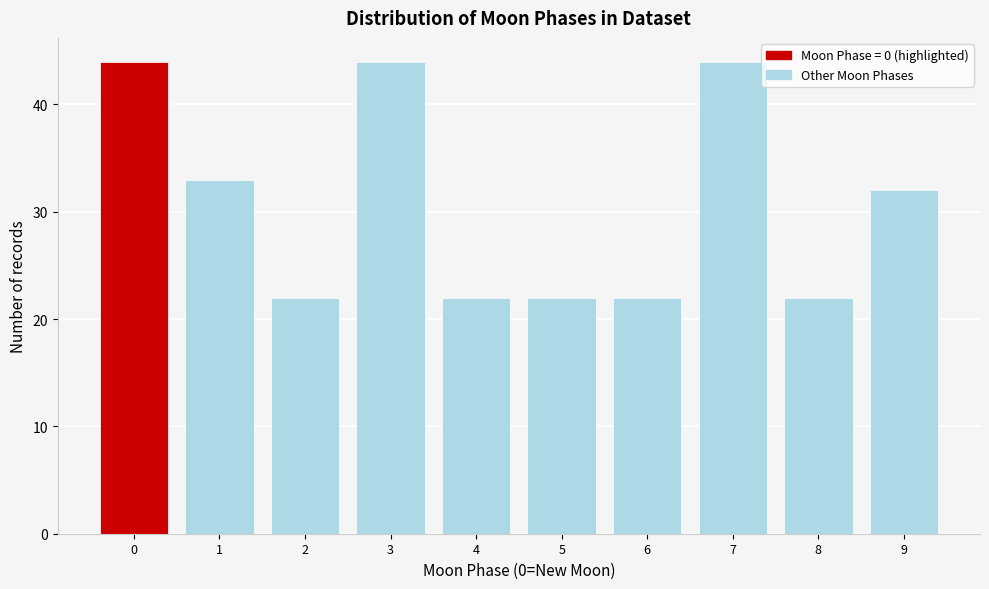

Reading right to left, list all the values displayed in this chart.

32	22	44	22	22	22	44	22	33	44